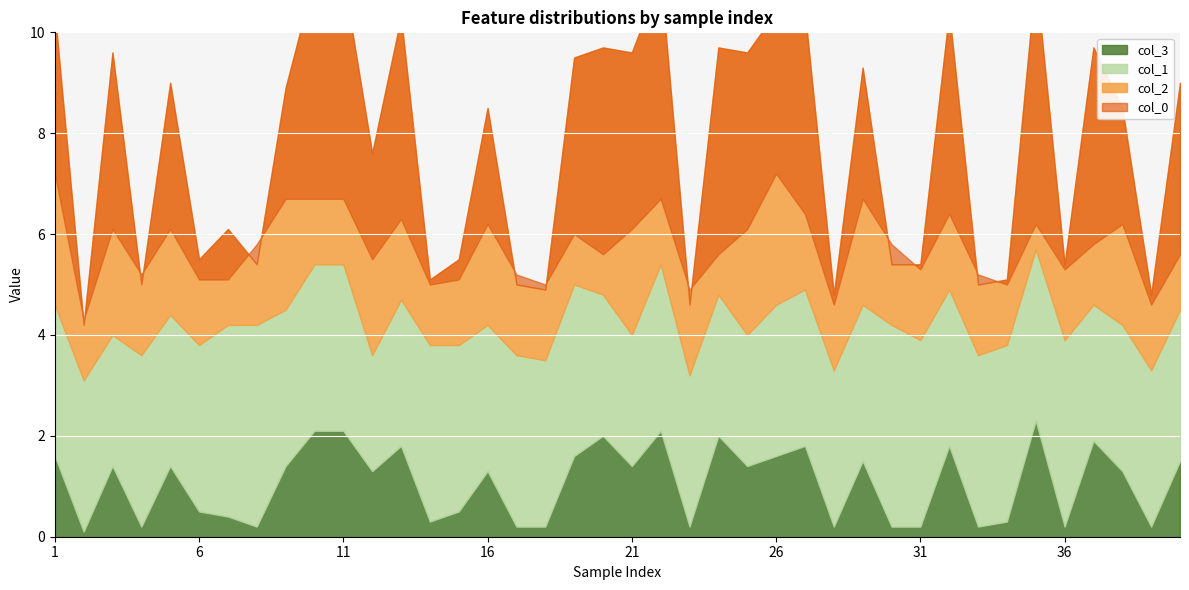

How many categories are shown in the chart?

40